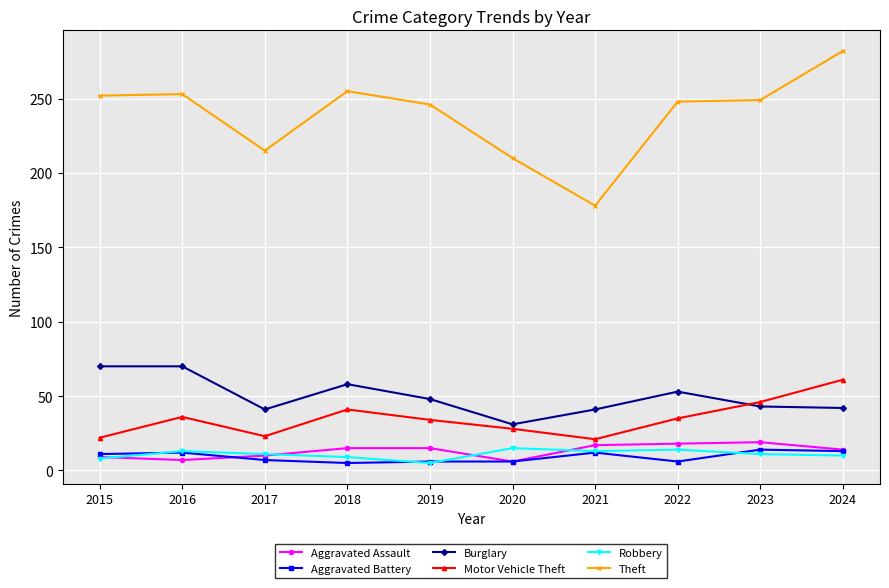

Is it true that Aggravated Battery equals 7 at 2017?

True